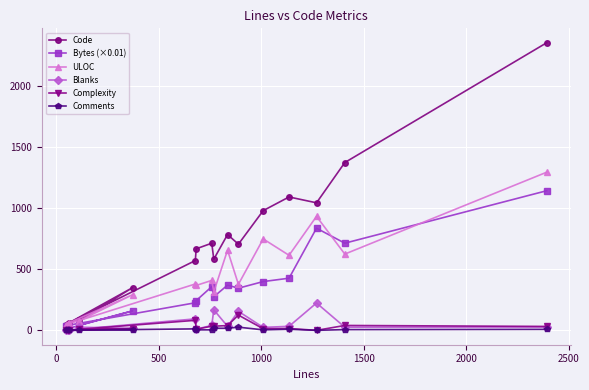

What is the sum of all Complexity values?

446.0